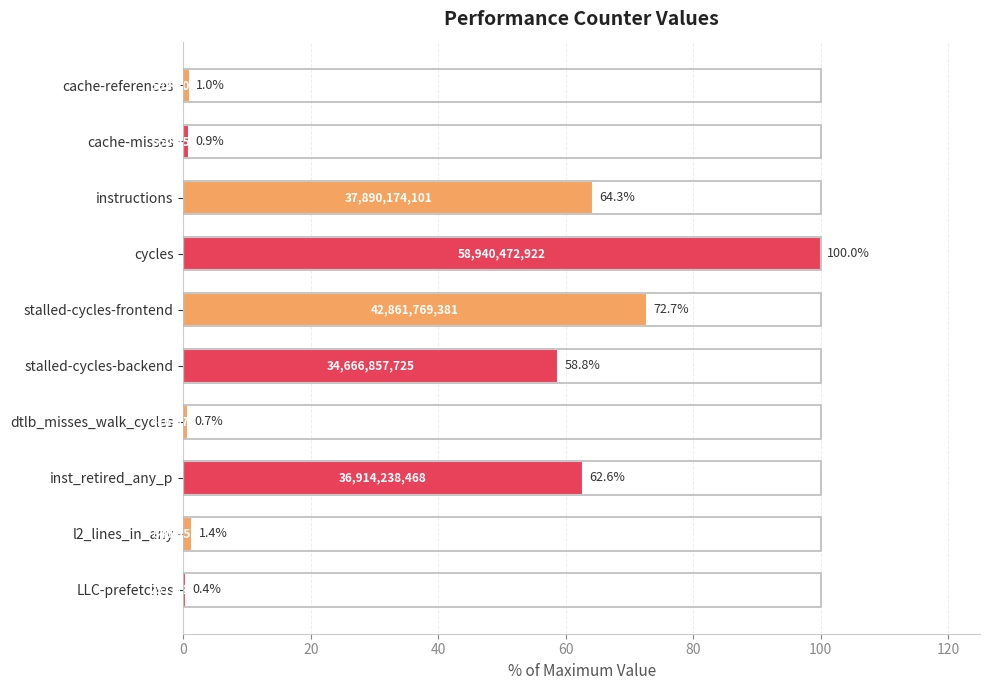

What is the label of the 2nd bar from the top?

cache-misses